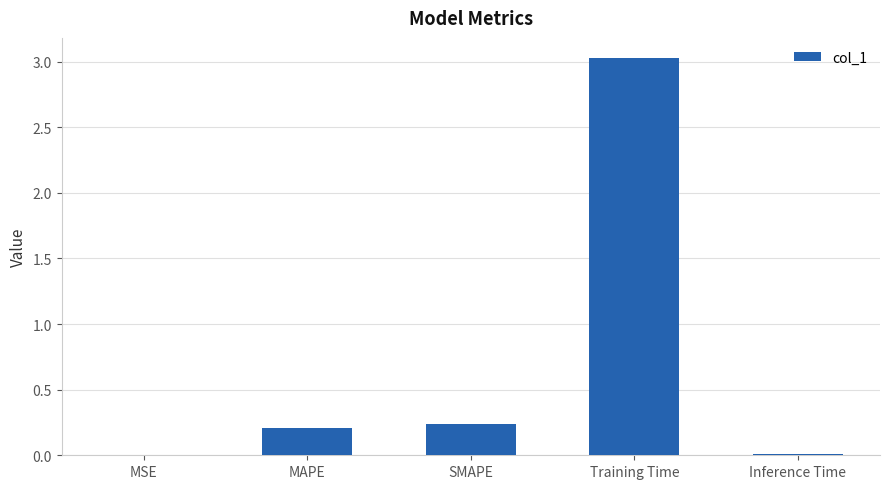

What is the change in value from MSE to Training Time?

+3.0